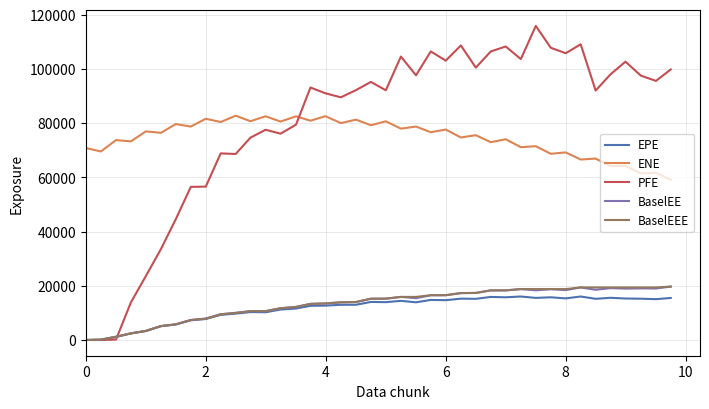

What is the greatest value displayed?

115889.0